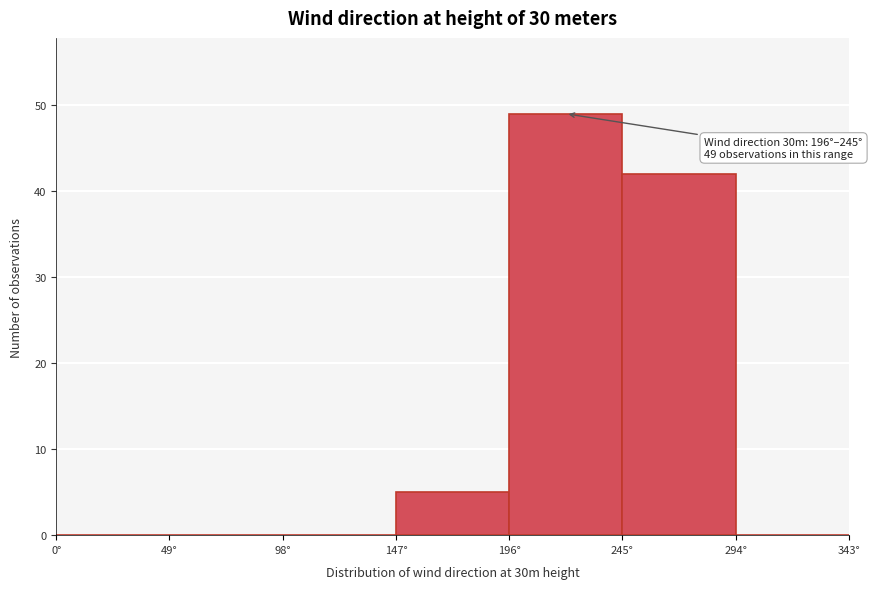

Over which range of the x-axis is the bar tallest?

196 to 245